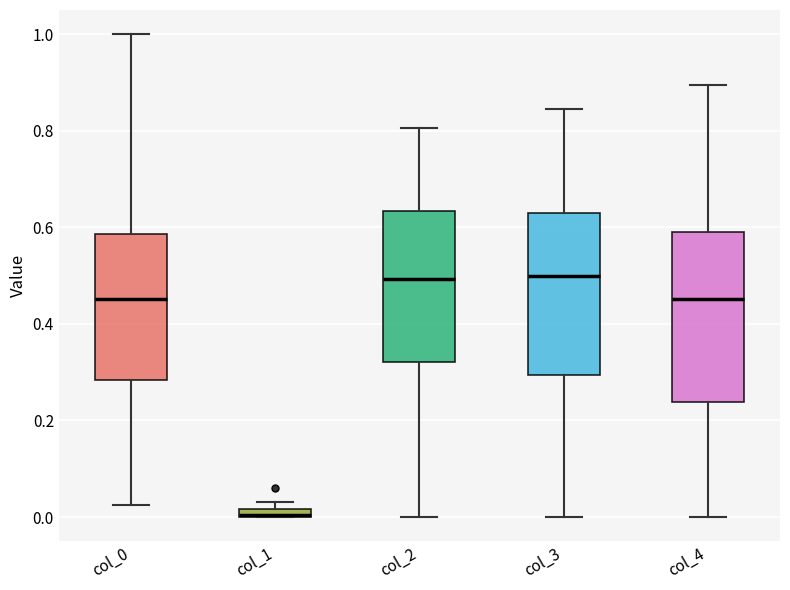

Where does the upper whisker of the box for col_2 end on the y-axis? The values are not printed on the chart, so give them approximately, as read against the axis.

0.80